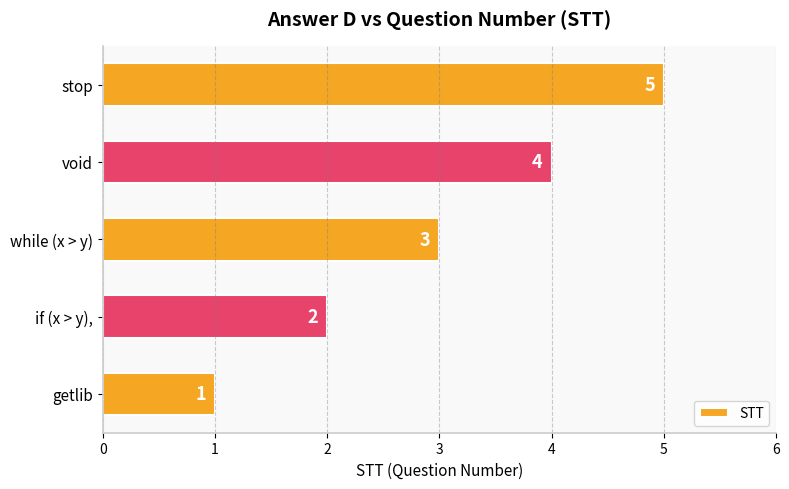

Which category has the highest value across all series?

stop